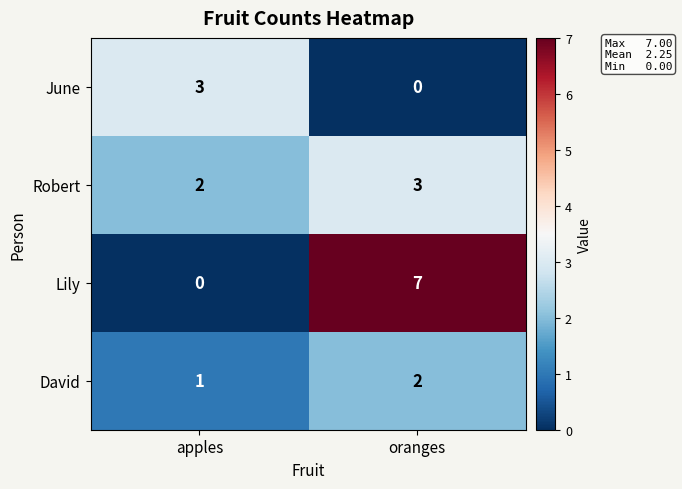

At how many categories does at least one series exceed 0?

2